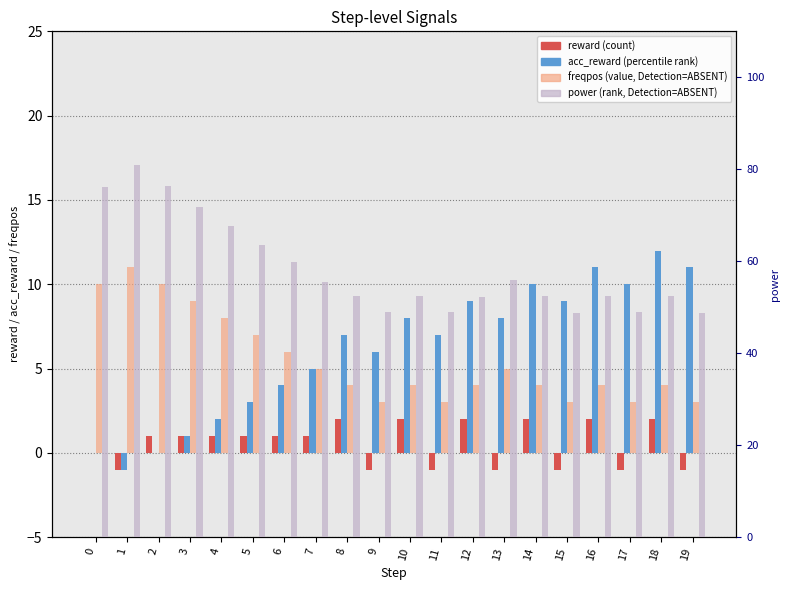

Between 5 and 16, which series saw the biggest shift?

power